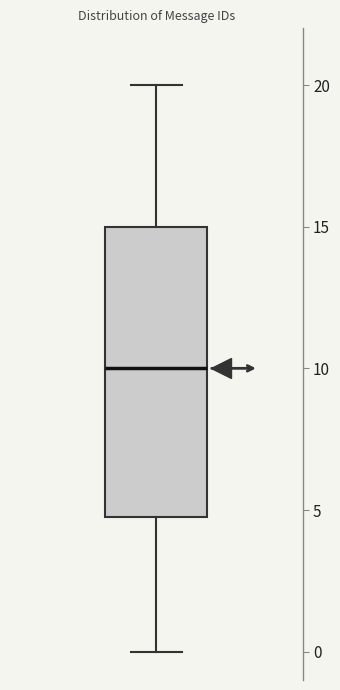

Read this box plot against the y-axis: the position of the median line, the range covered by the box, and the ends of both whiskers. The values are not printed on the chart, so give them approximately, as read against the axis.

median 10, box 5 to 15, whiskers 0 to 20